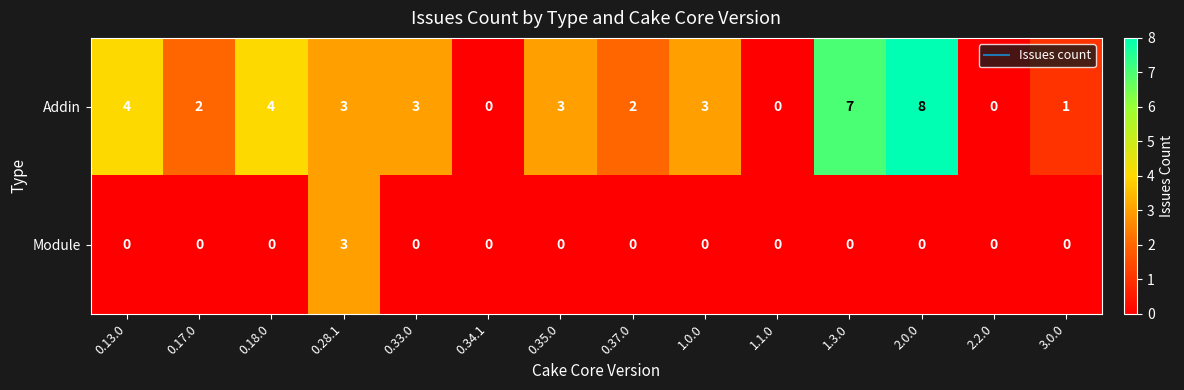

What is the difference between the second highest and second lowest values in the Addin series?

7